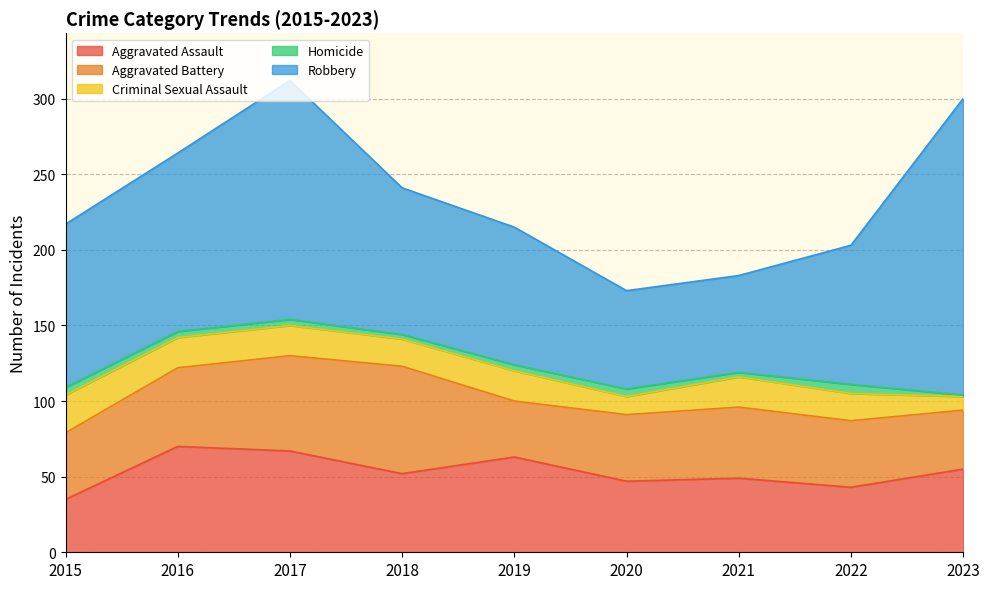

True or false: Robbery and Aggravated Assault intersect in this chart.

False